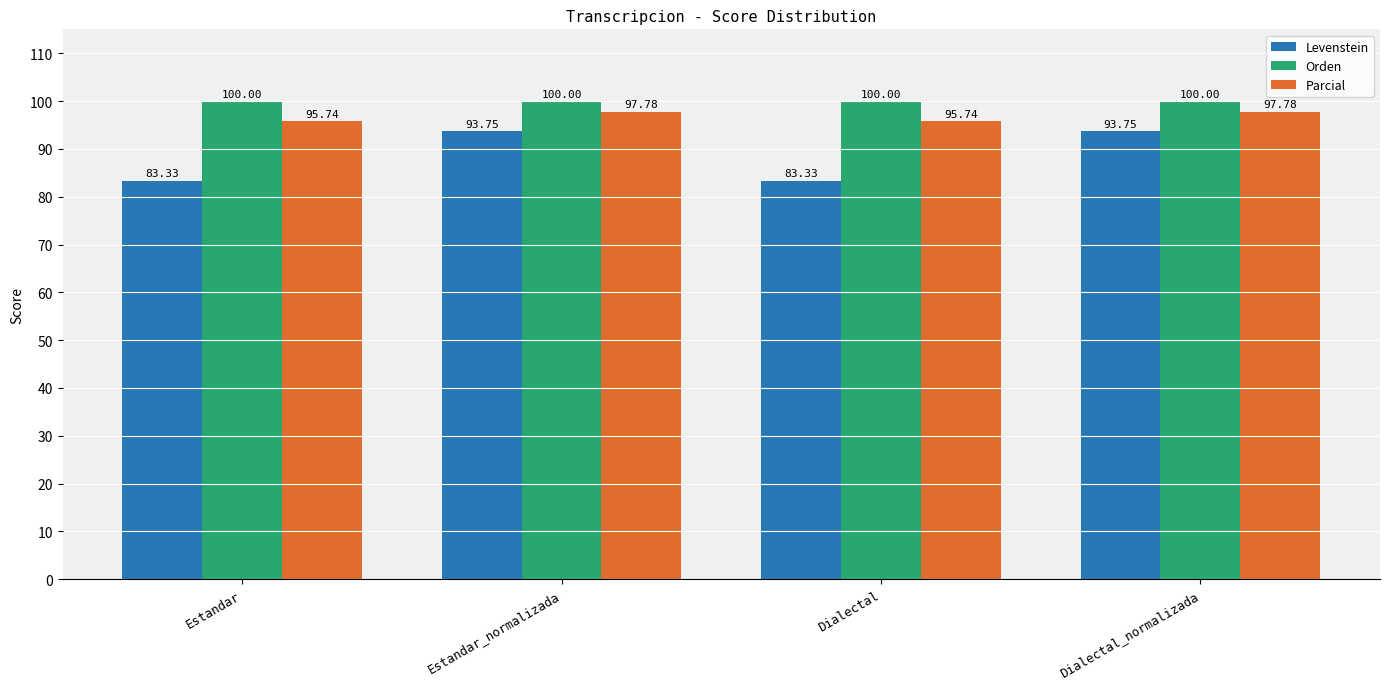

Which series changed the most between Dialectal and Dialectal_normalizada?

Levenstein